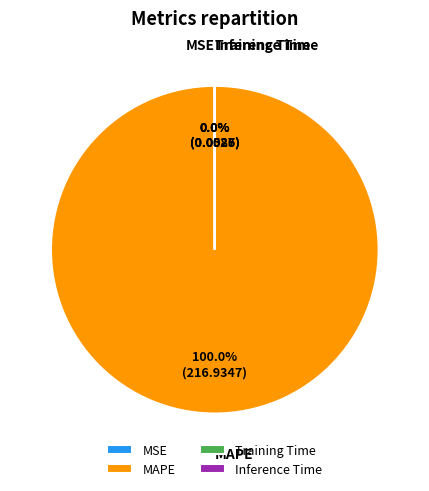

True or false: MSE accounts for 0% of the total.

True